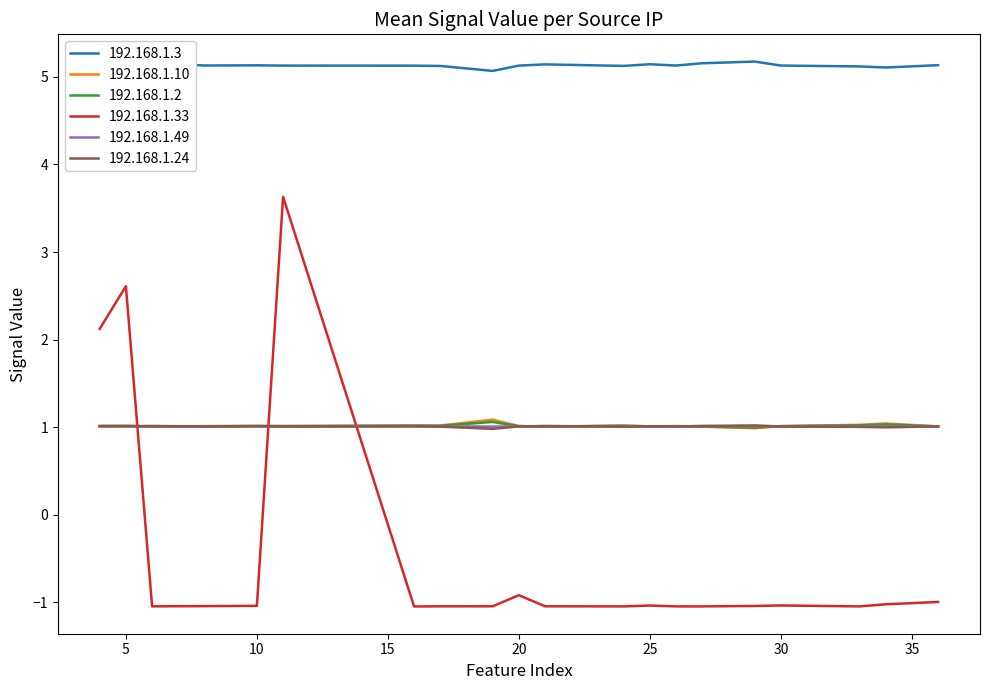

What is the lowest value of the 192.168.1.33 series?

-1.0